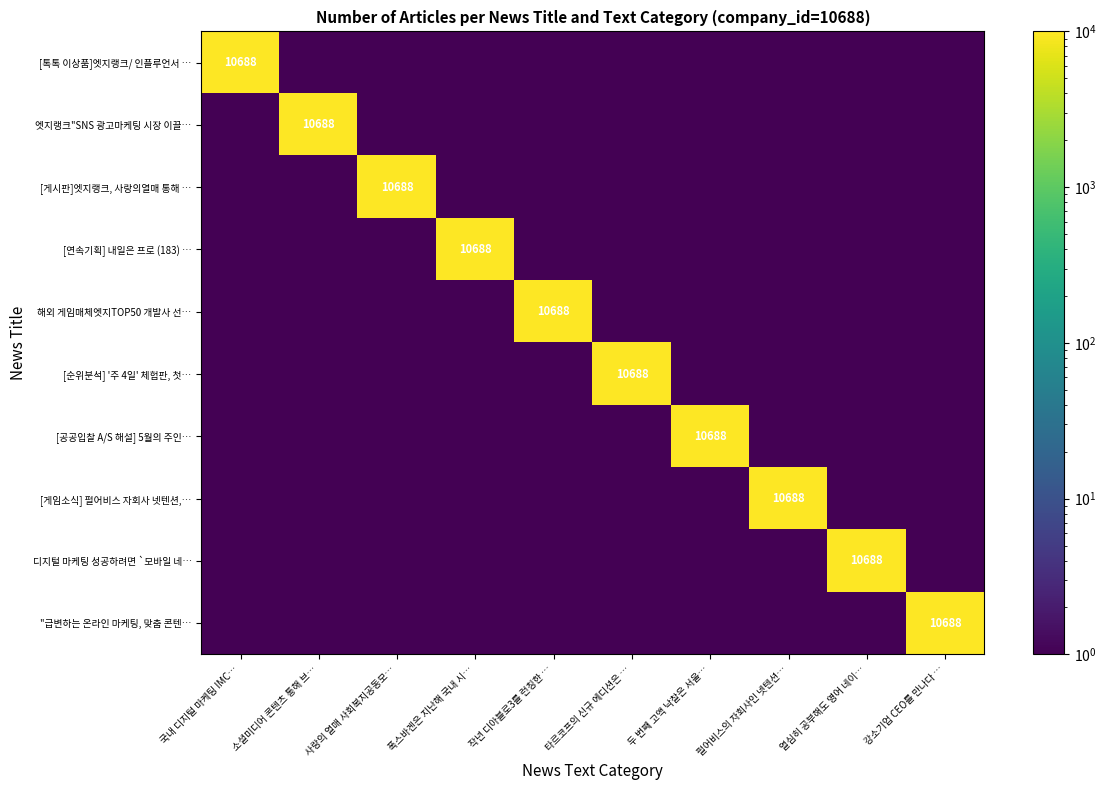

The [순위분석] '주 4일' 체험판, 첫… series shows 10688.0 at 타르코프의 신규 에디션은 …. True or false?

True